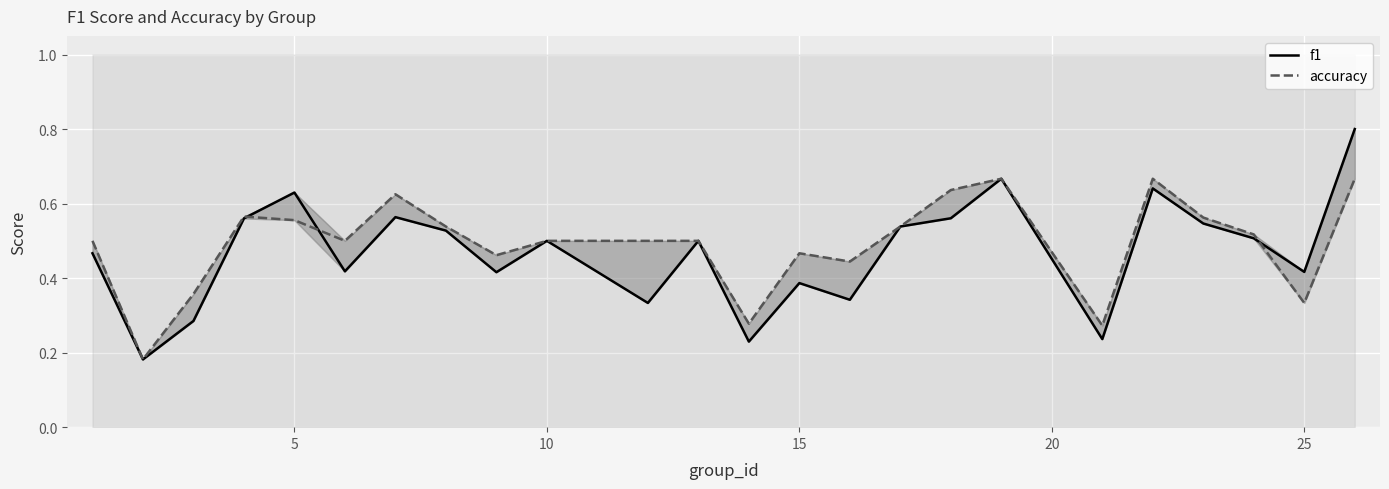

What is the value of the f1 point at the 17th from the left?

0.6